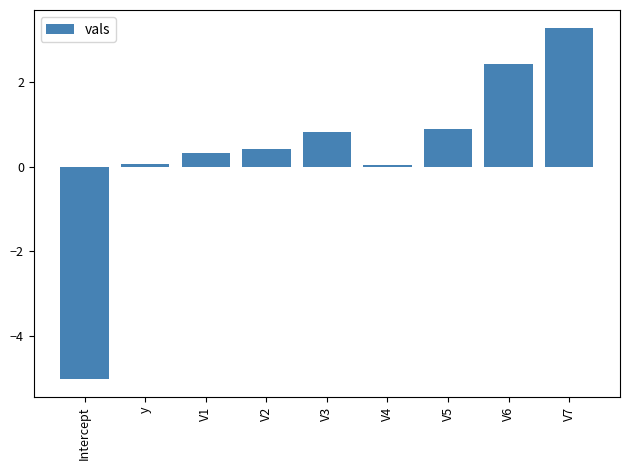

Which has a higher value, Intercept or V5?

V5